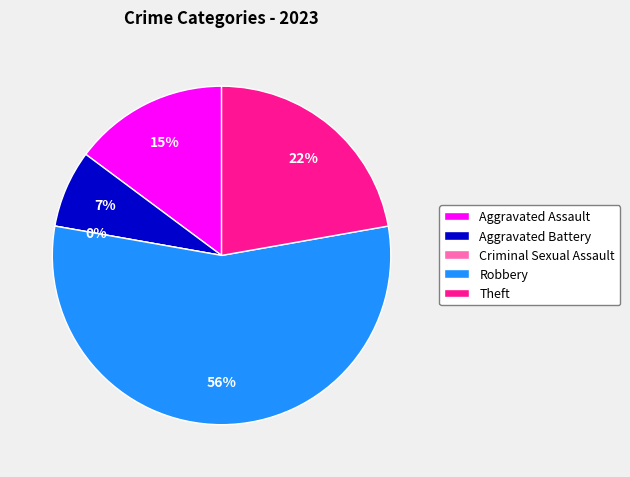

To the nearest percent, what percentage of the pie is Robbery?

56%